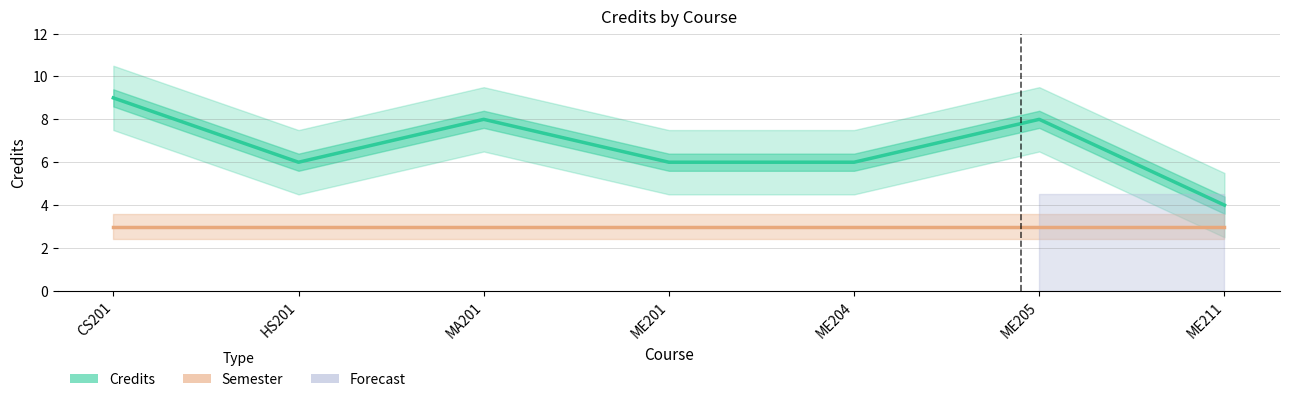

Which category has the lowest value in the Semester series?

CS201